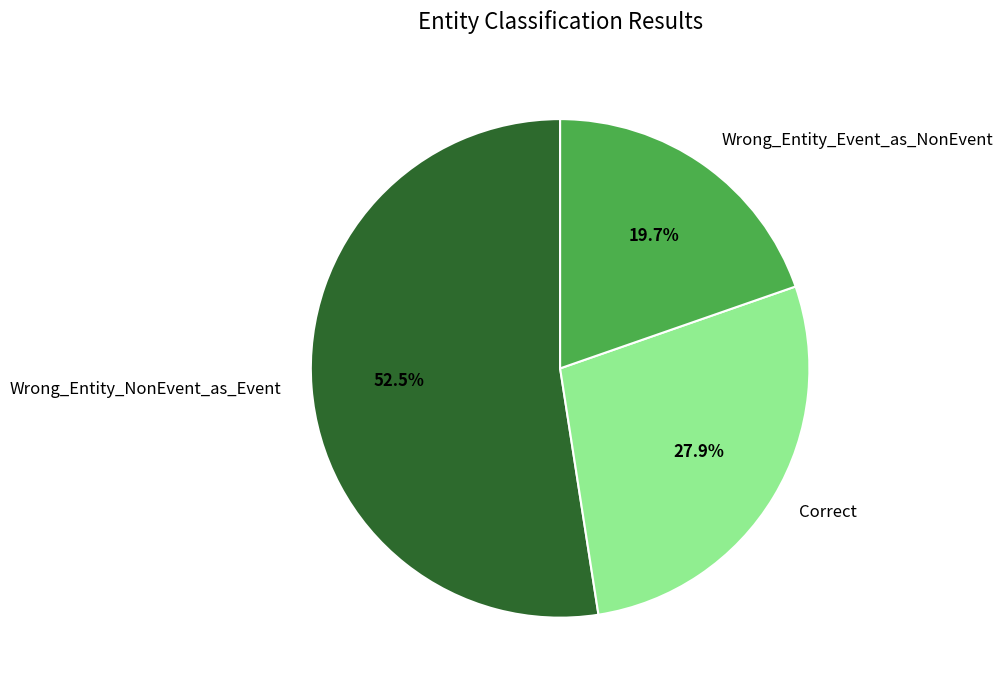

Rank the categories by value from highest to lowest.

Wrong_Entity_NonEvent_as_Event, Correct, Wrong_Entity_Event_as_NonEvent